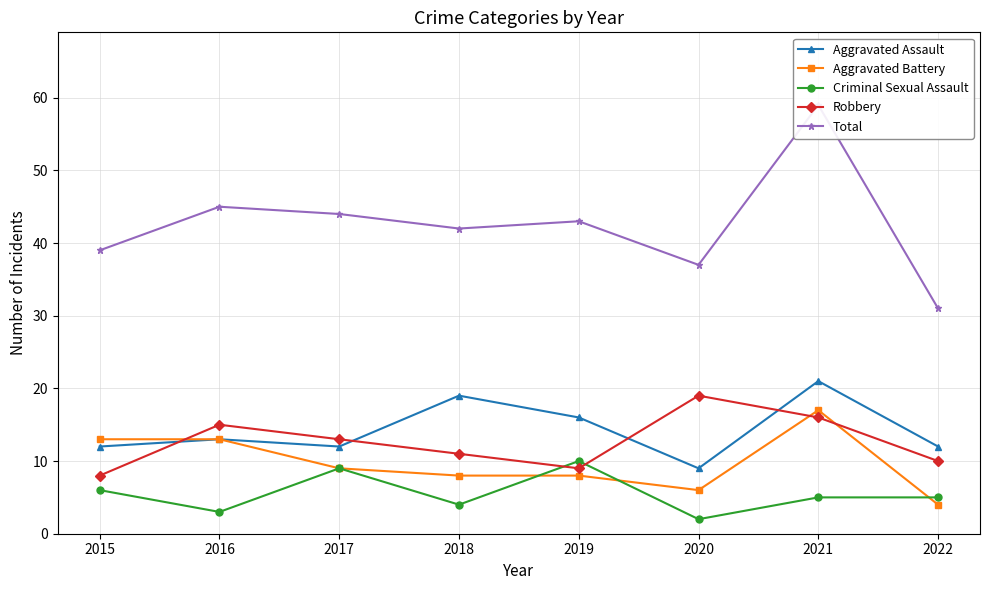

True or false: Total and Aggravated Battery intersect in this chart.

False